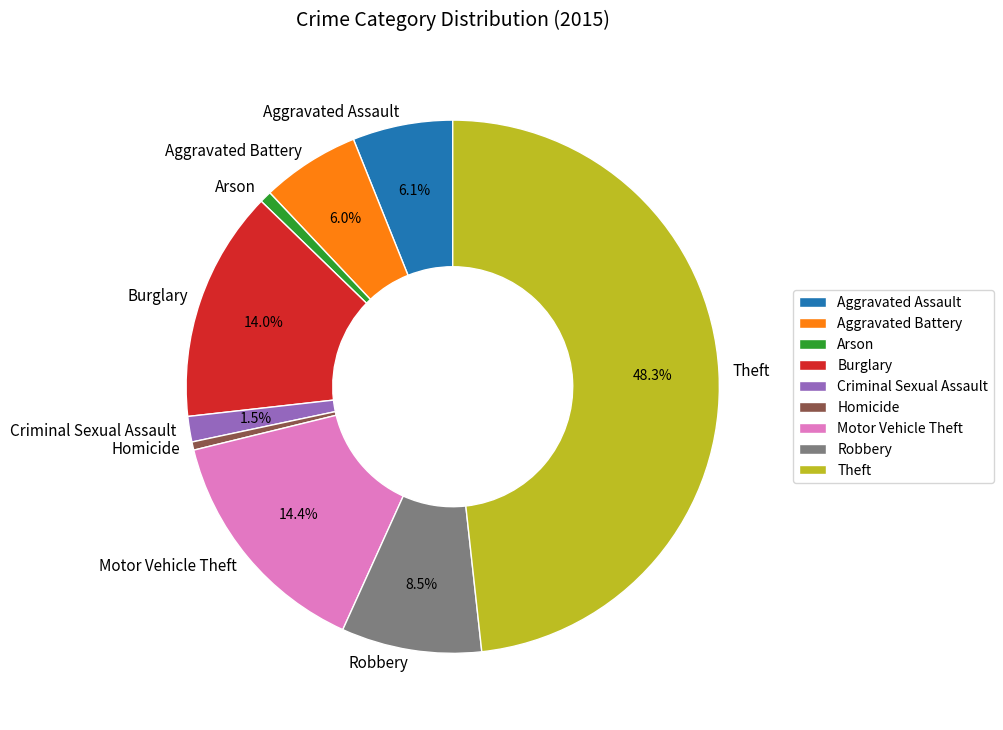

To the nearest percent, what is the difference between the Criminal Sexual Assault and Burglary slice percentages?

12%